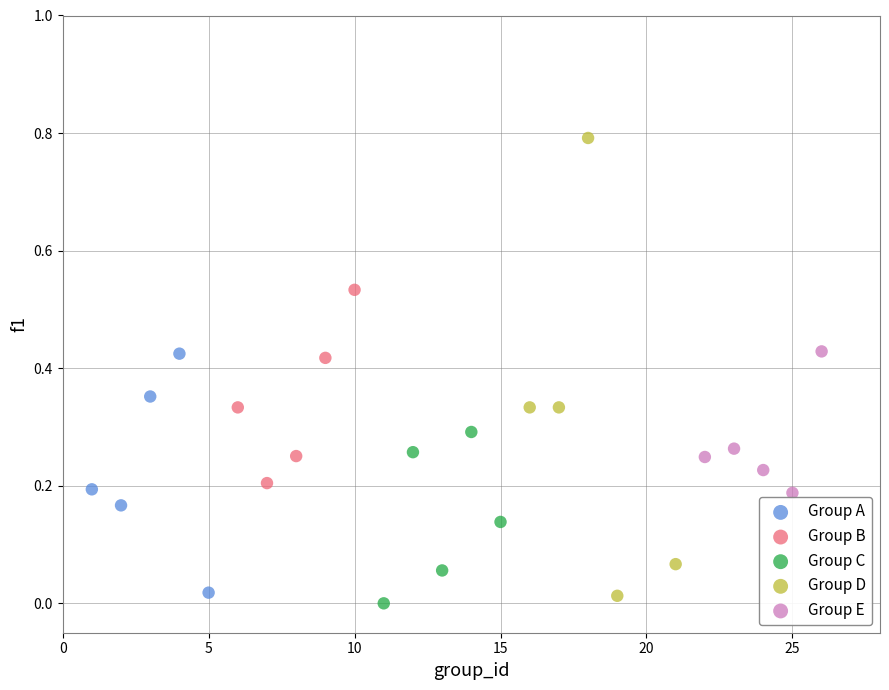

What are all the series names shown in the legend?

Group A, Group B, Group C, Group D, Group E